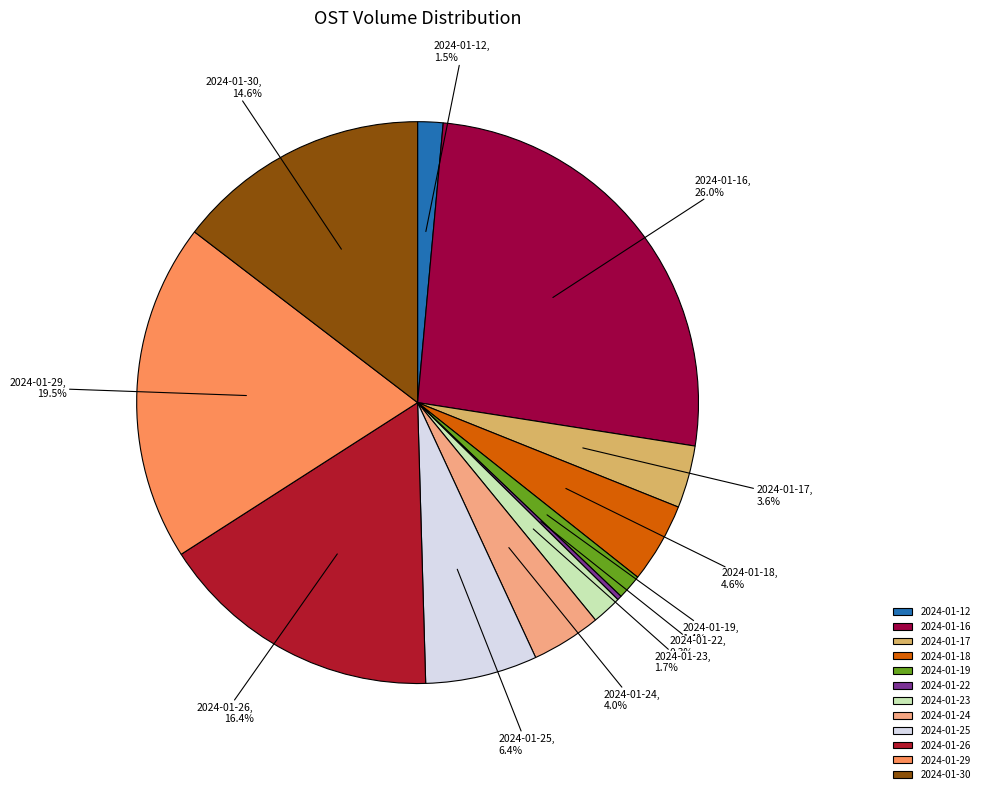

How much of the chart is everything except 2024-01-16?

74.0%